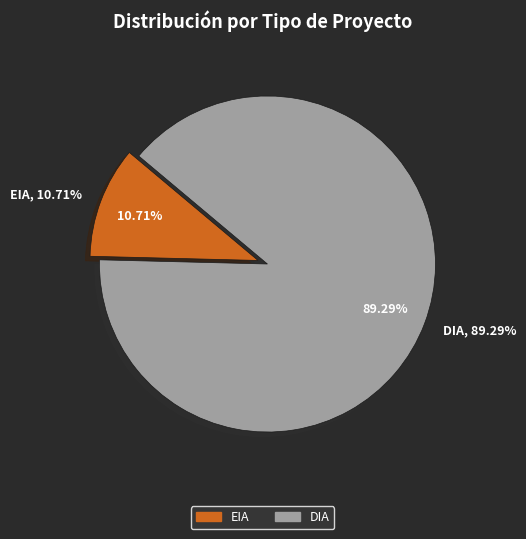

Which category has the smallest portion of the pie?

EIA